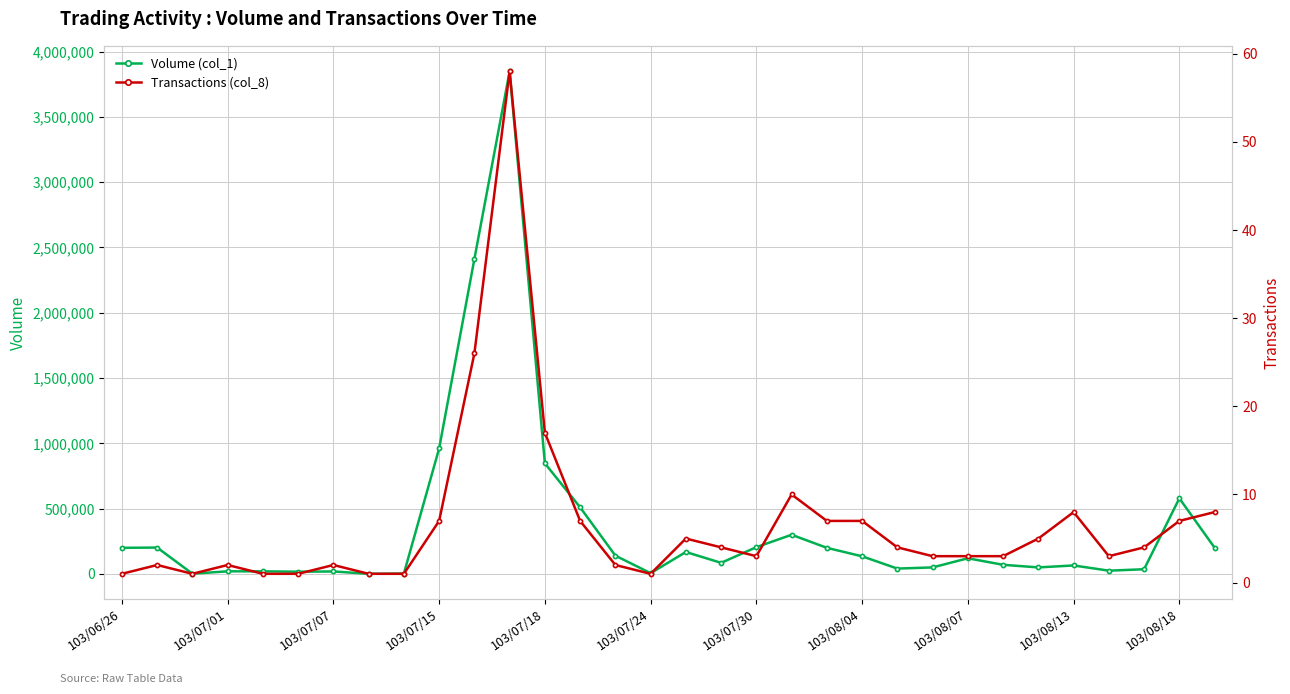

True or false: Volume (col_1) has a value of 120000 at 103/08/07.

True